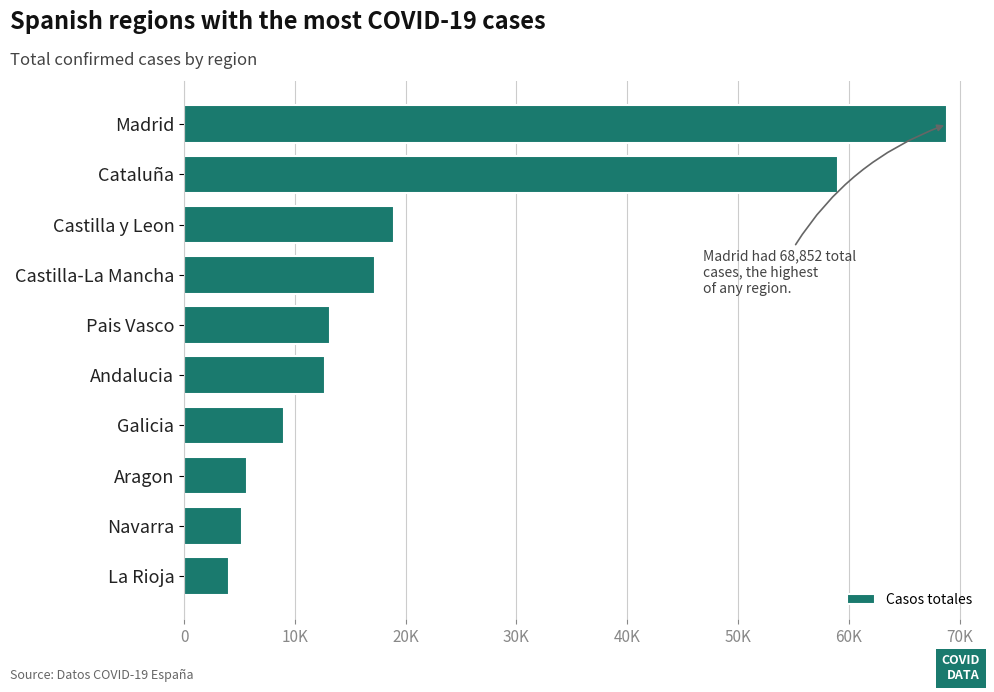

What is the greatest value displayed?

68852